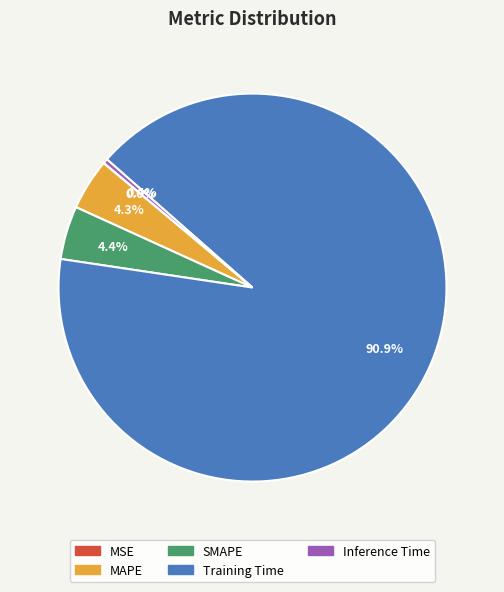

Which has a higher value, MAPE or Inference Time?

MAPE